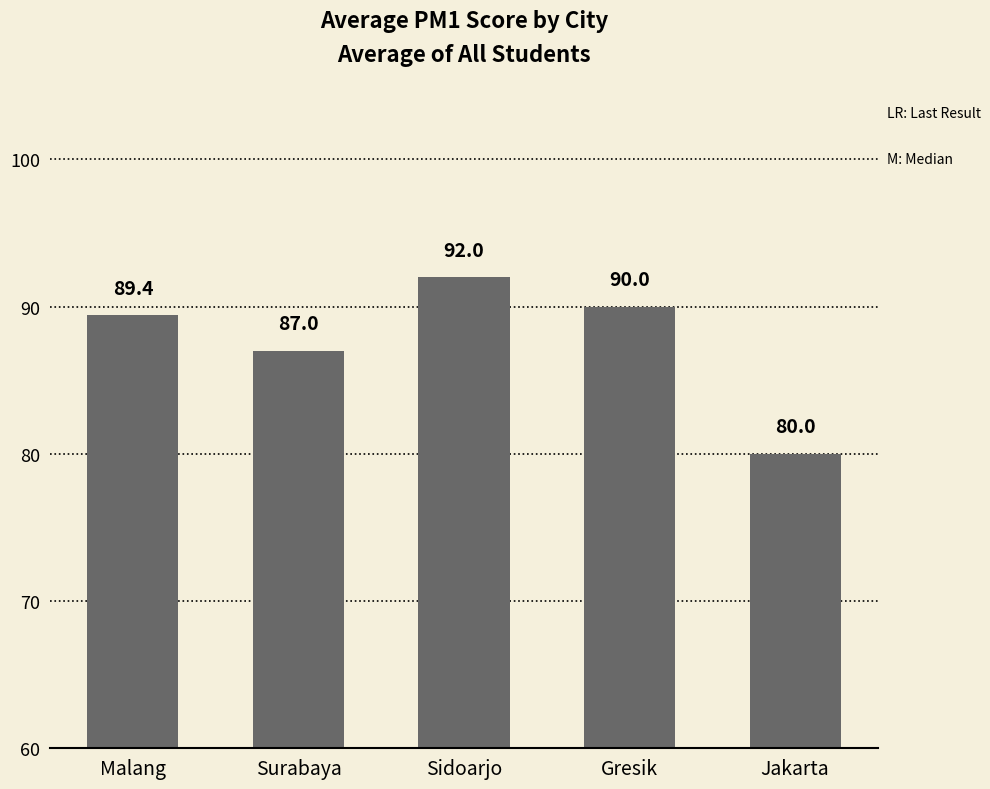

What is the label of the 4th bar from the right?

Surabaya